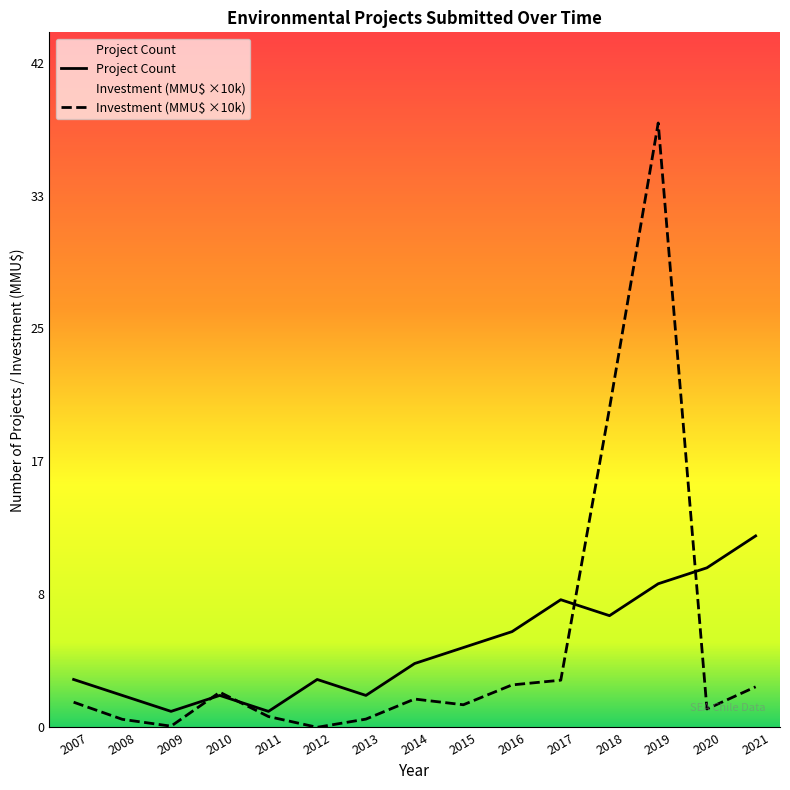

The value of Investment (MMU$ ×10k) at 2016 is 4.1. True or false?

False